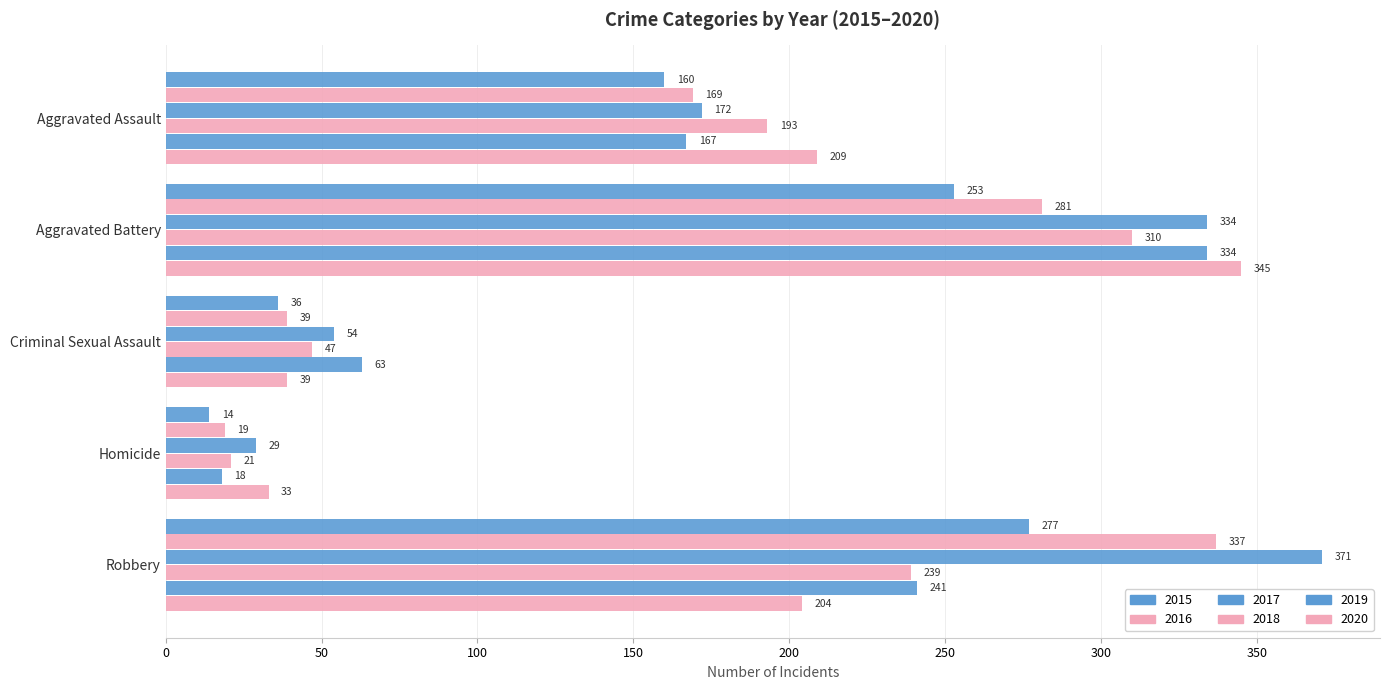

Is it true that 2017 equals 54 at Criminal Sexual Assault?

True